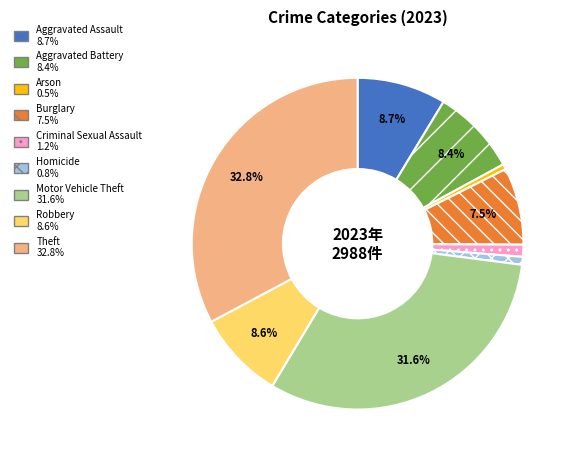

How many segments does this pie chart have?

9